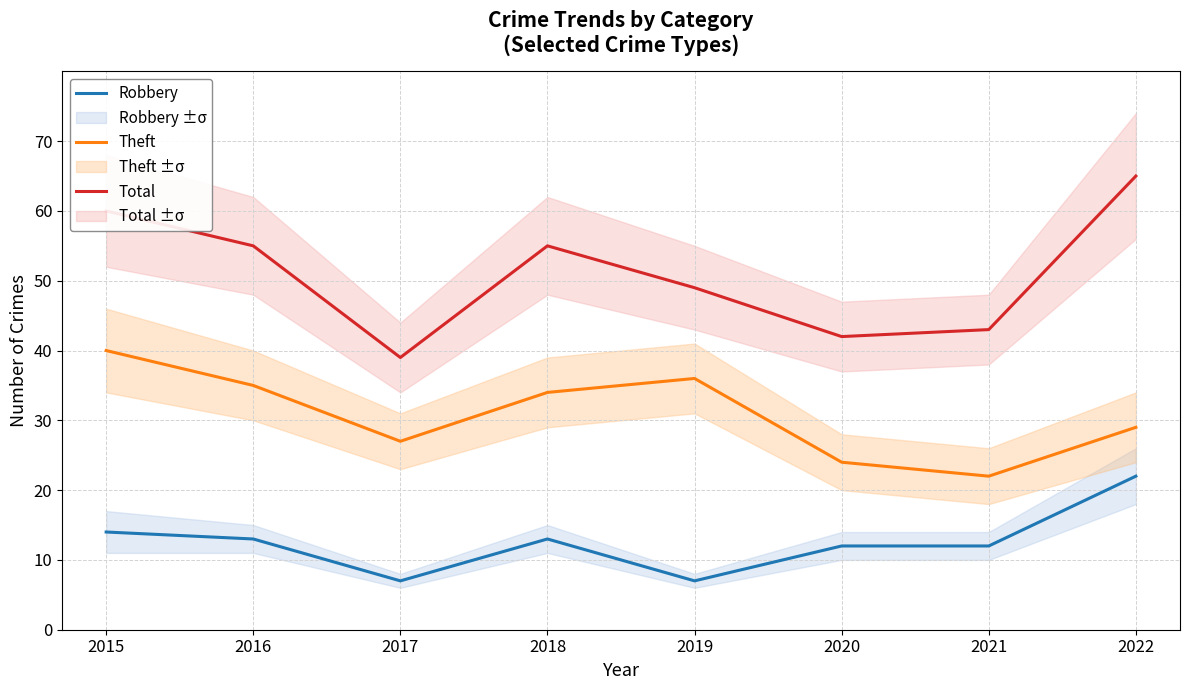

What is the value of the Total point at the 2nd from the left?

55